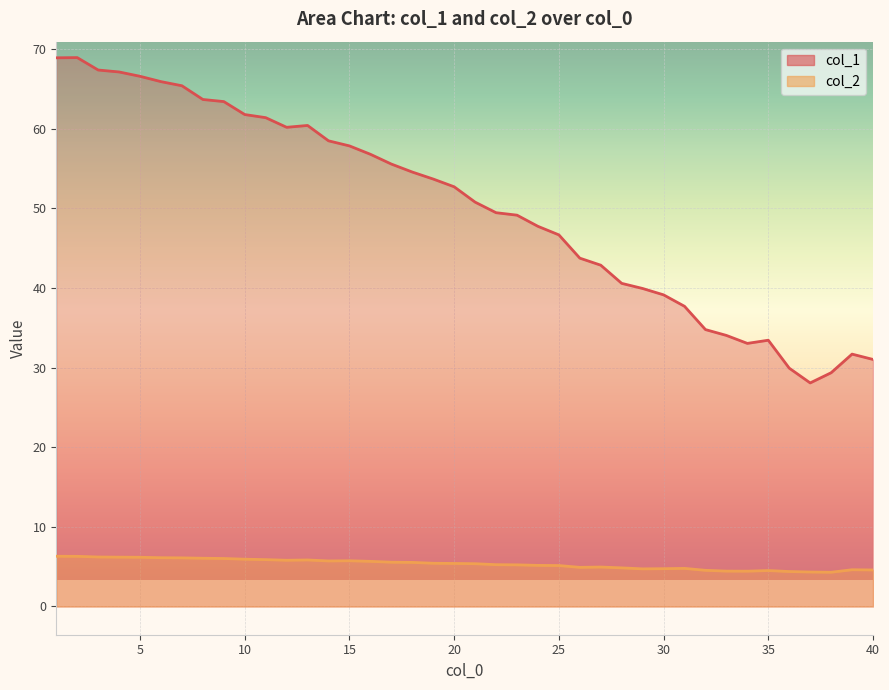

True or false: col_1 has a value of 56.2 at 28.

False